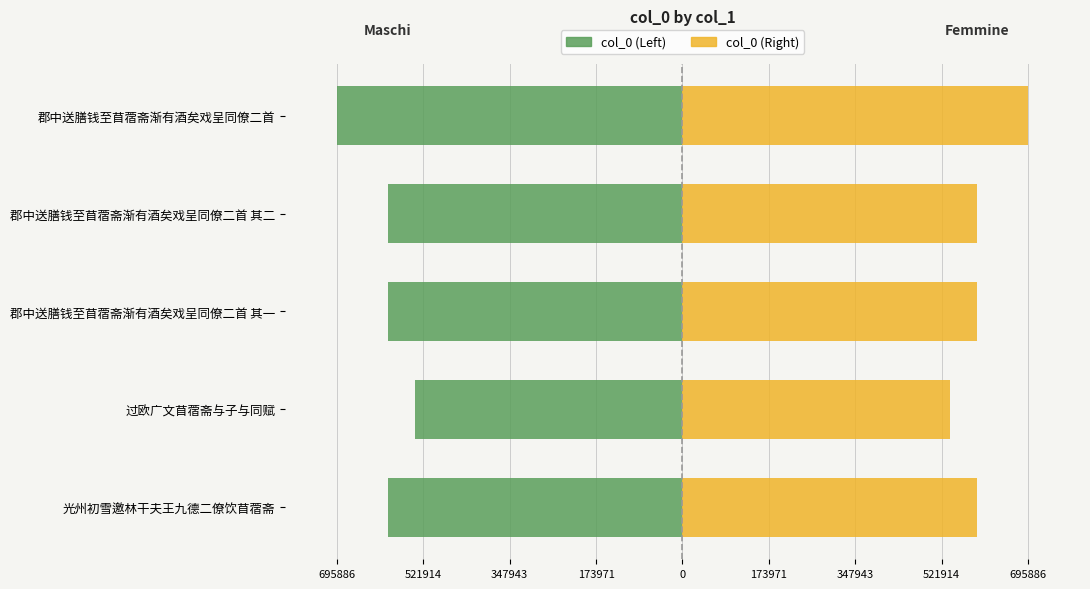

The col_0 (Right) series shows 858413 at 郡中送膳钱至苜蓿斋渐有酒矣戏呈同僚二首 其一. True or false?

False